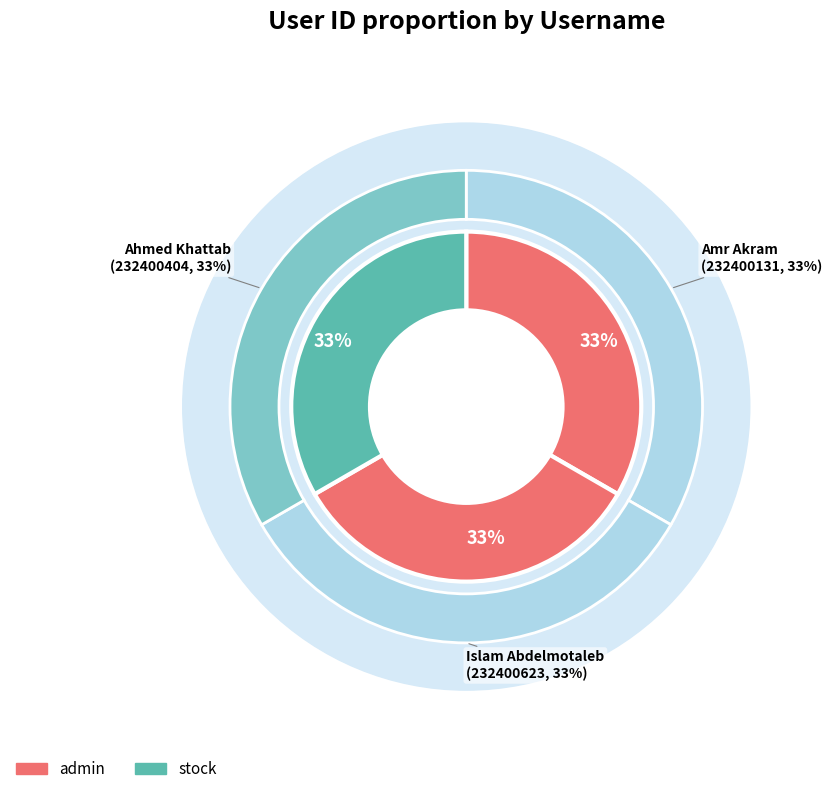

True or false: Islam Abdelmotaleb accounts for 23% of the total.

False